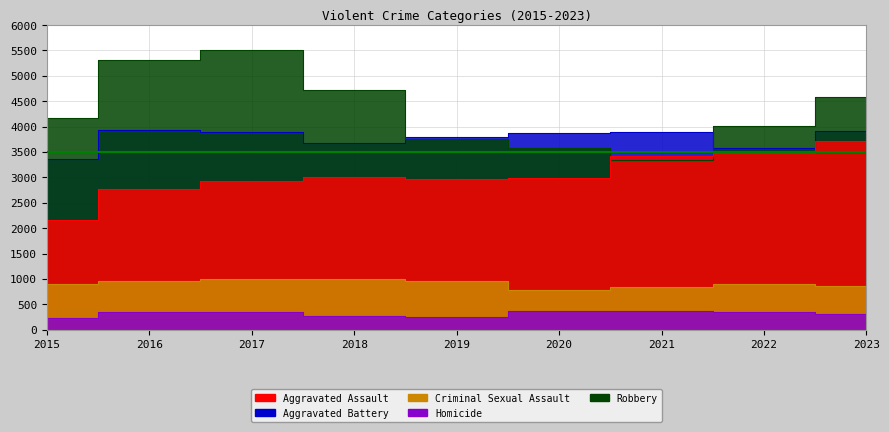

Between 2020 and 2021, which series saw the biggest shift?

Aggravated Assault